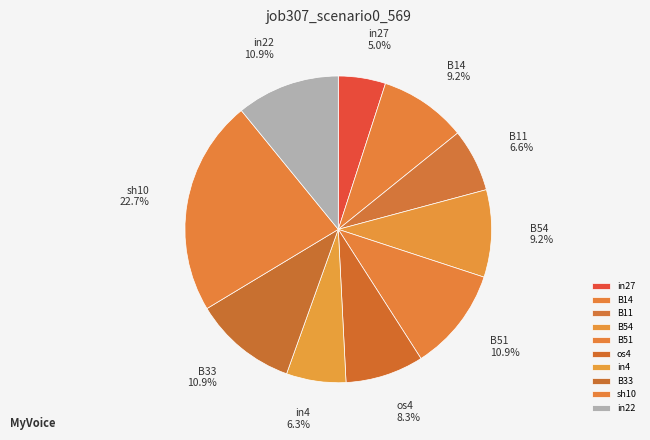

Count the number of slices in the pie.

10